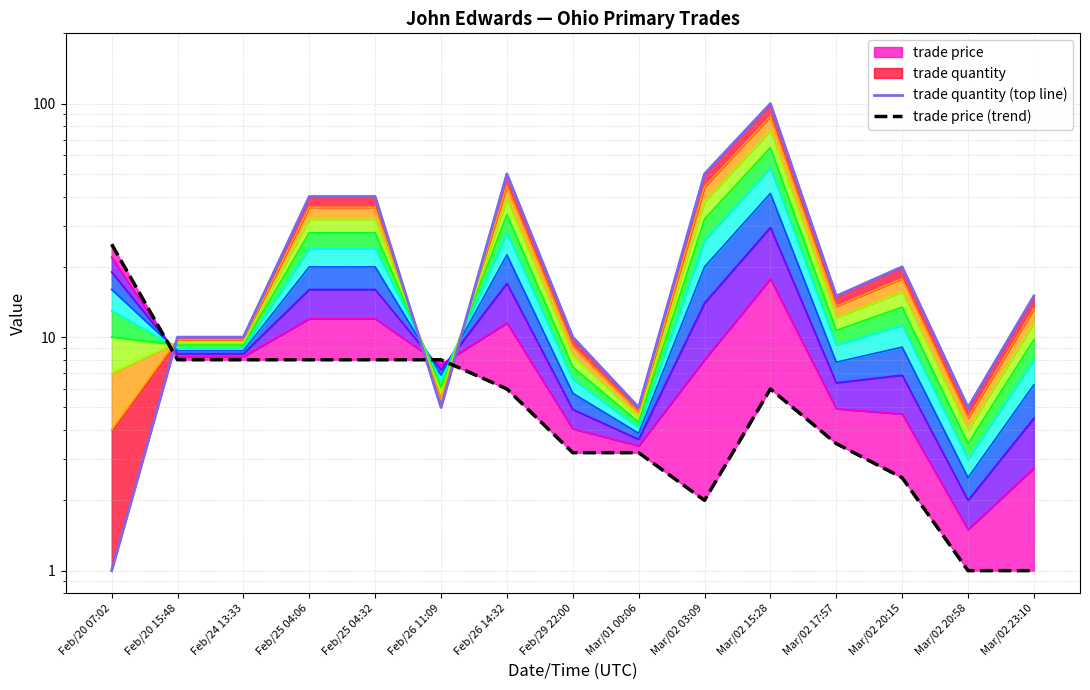

At which category is the sum across all series the highest?

Mar/02 15:28